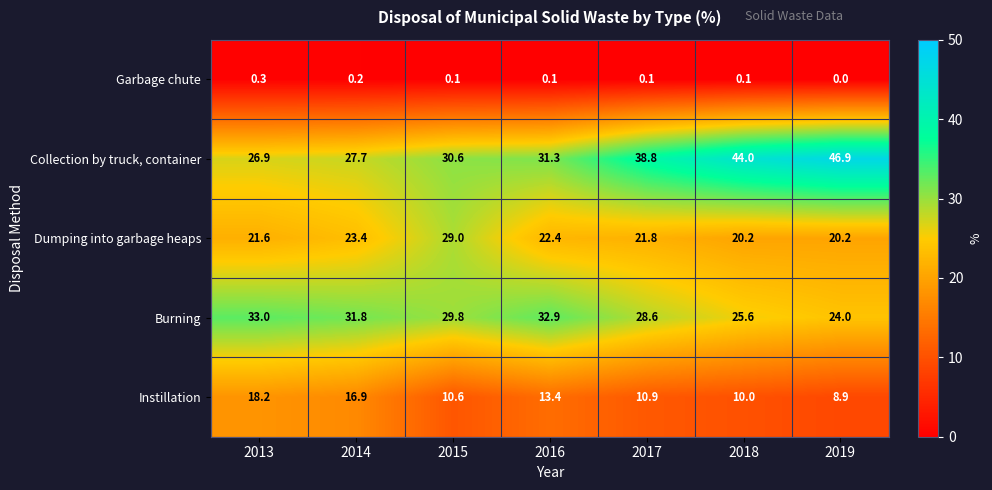

The value of Instillation at 2015 is 10.6. True or false?

True